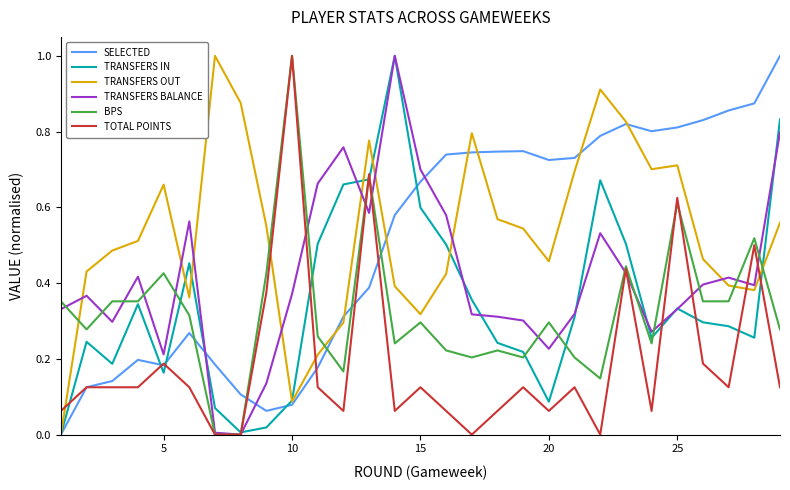

How many lines are shown in the chart?

6